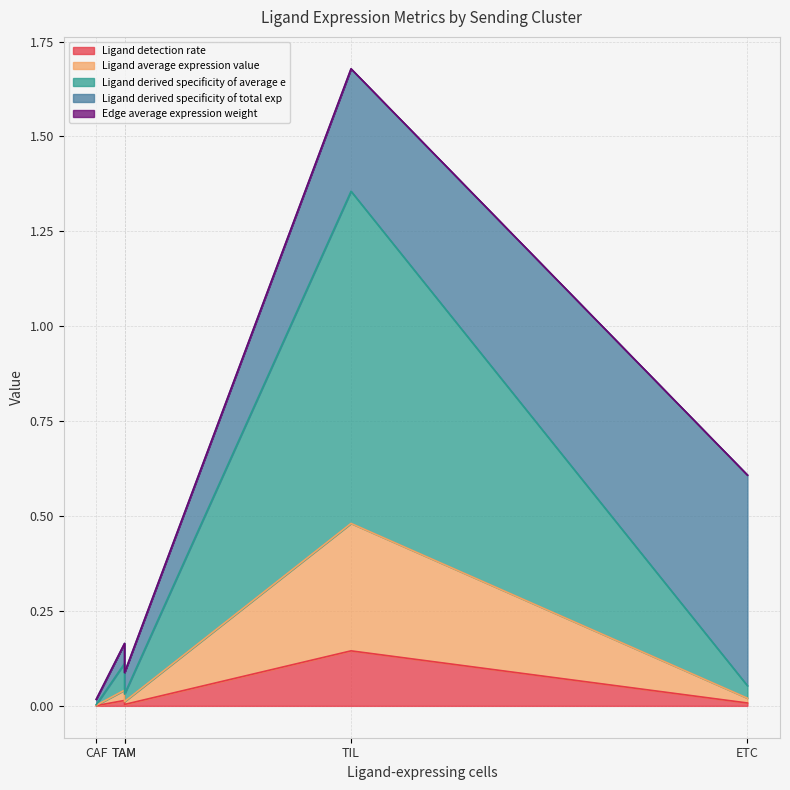

Which series changed the most between ETC and TIL?

Ligand derived specificity of average e